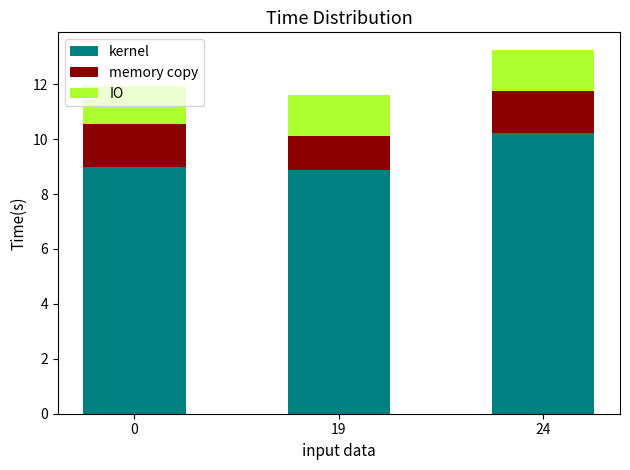

What is the total value across all series at 24?

13.2